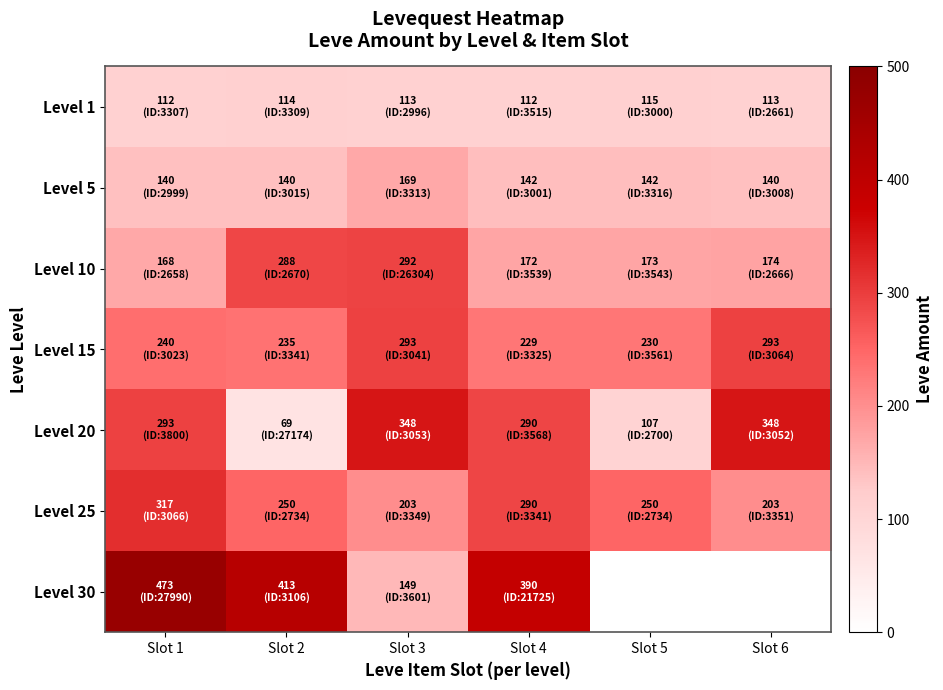

Rank the series at Slot 5 from highest to lowest value.

Level 25, Level 15, Level 10, Level 5, Level 1, Level 30, Level 20